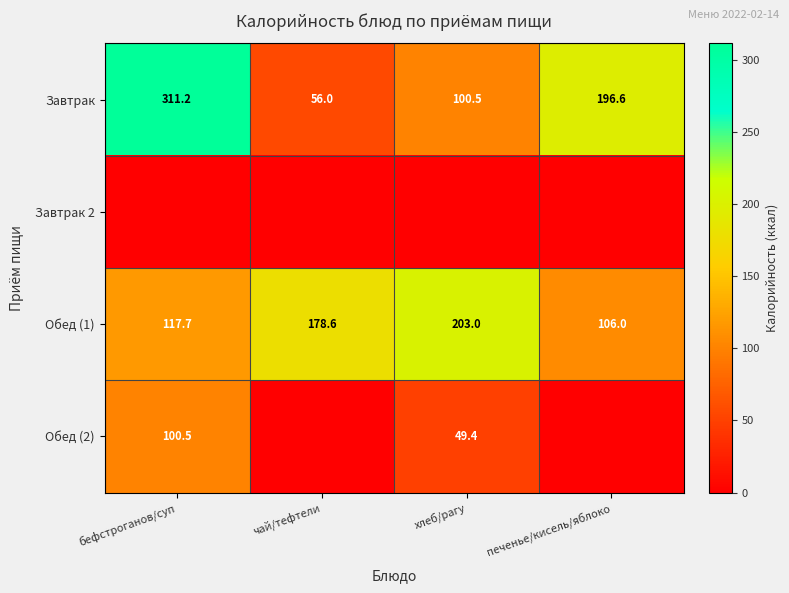

At how many categories does at least one series exceed 274?

1